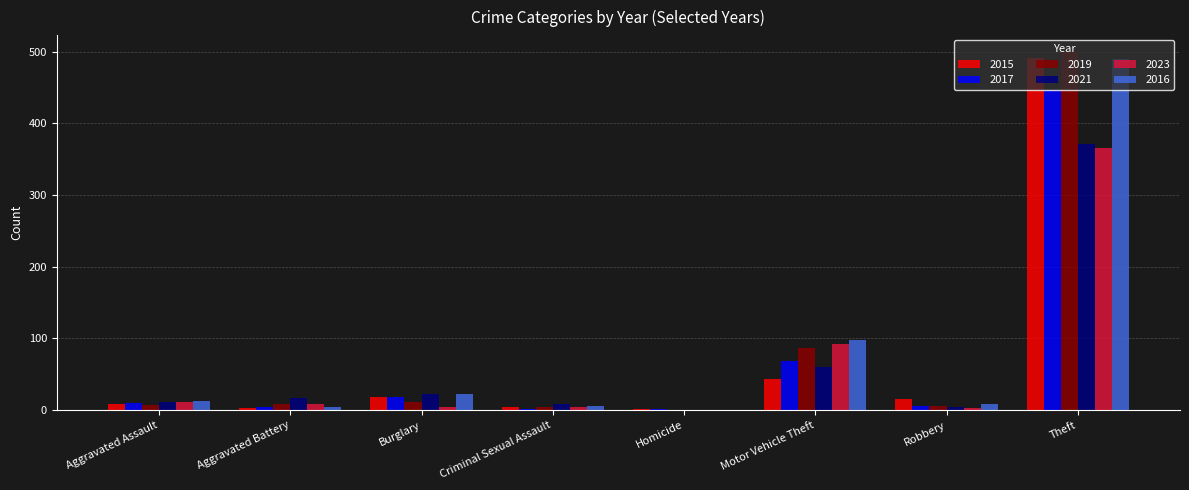

Are the bars horizontal?

No